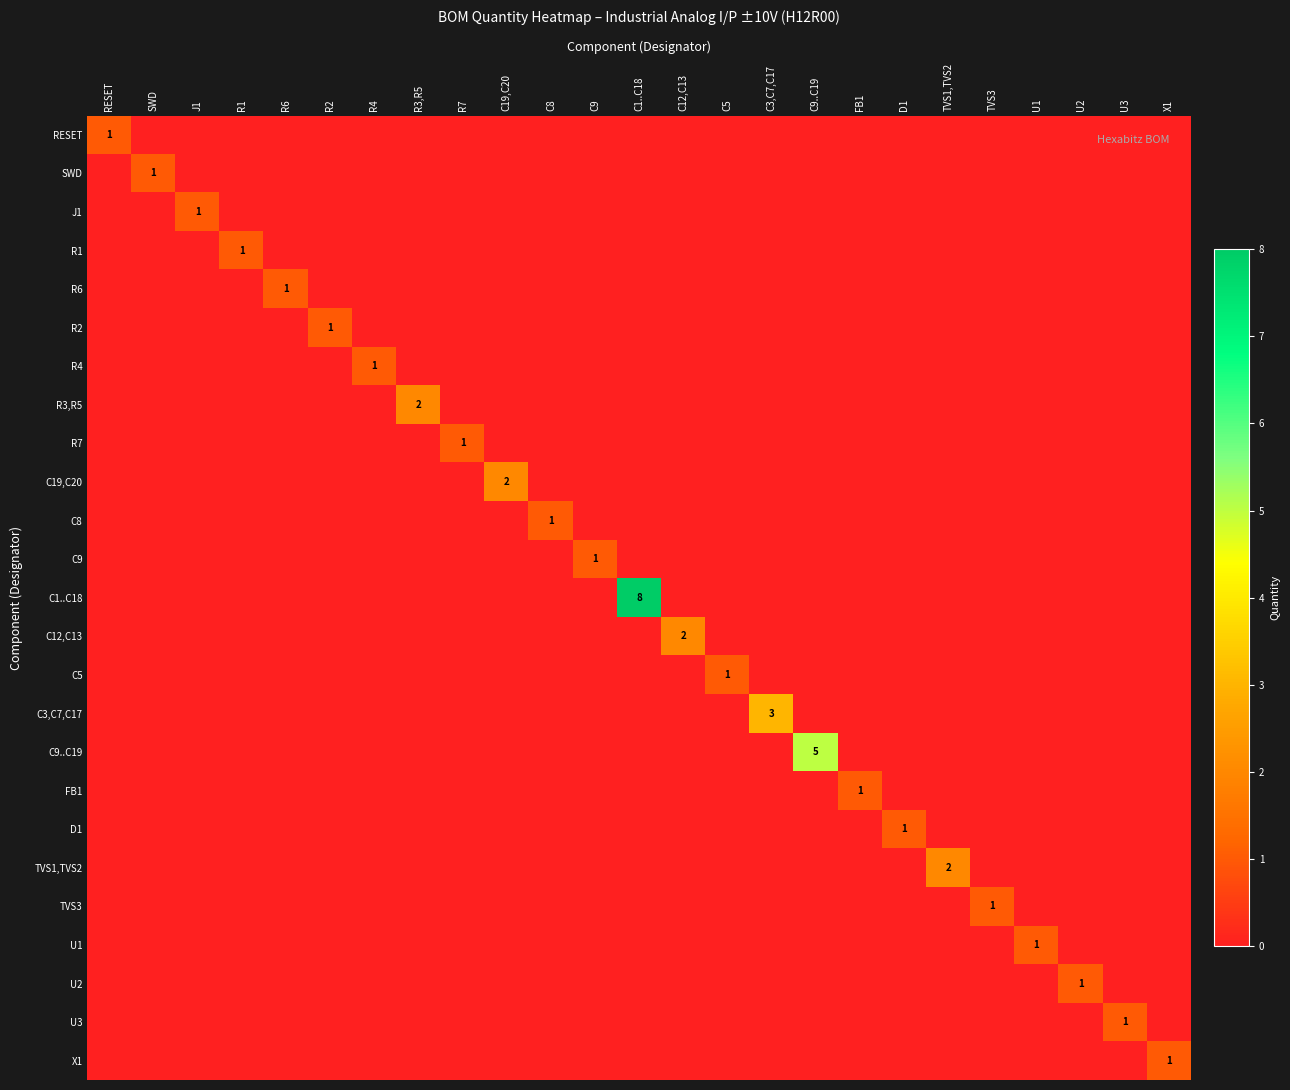

Which series has the largest total across all categories?

C1..C18